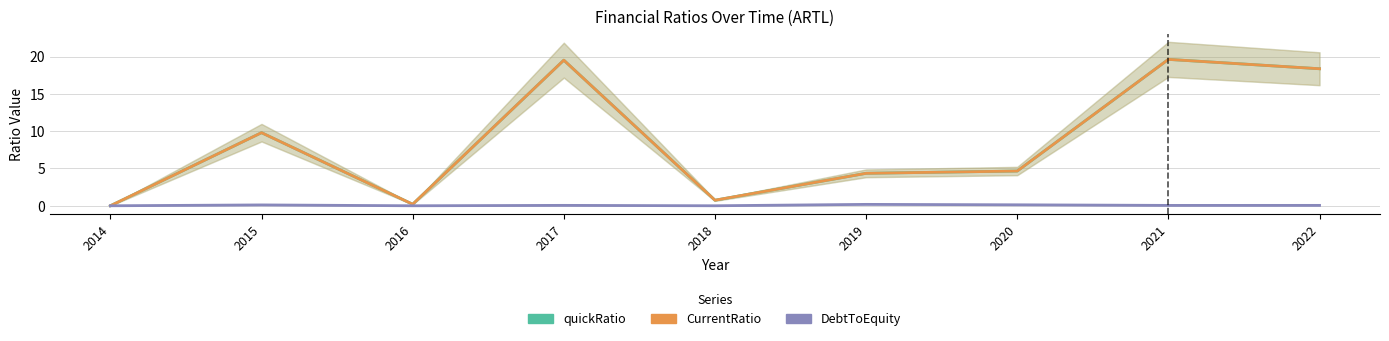

What is the maximum value for CurrentRatio?

19.6